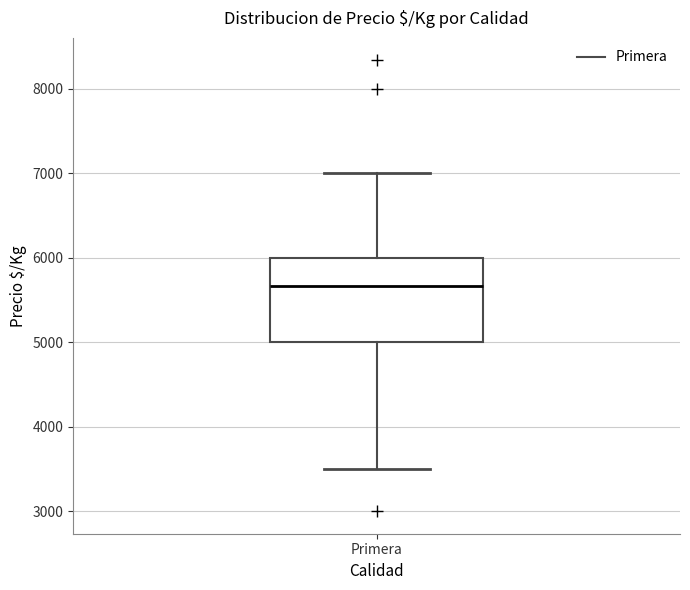

Read this box plot against the y-axis: the position of the median line, the range covered by the box, and the ends of both whiskers. The values are not printed on the chart, so give them approximately, as read against the axis.

median 5700, box 5000 to 6000, whiskers 3500 to 7000